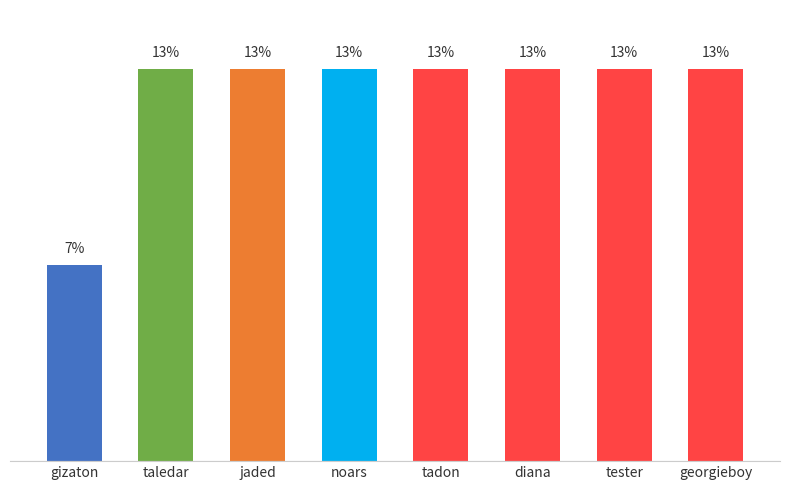

Are the bars horizontal?

No